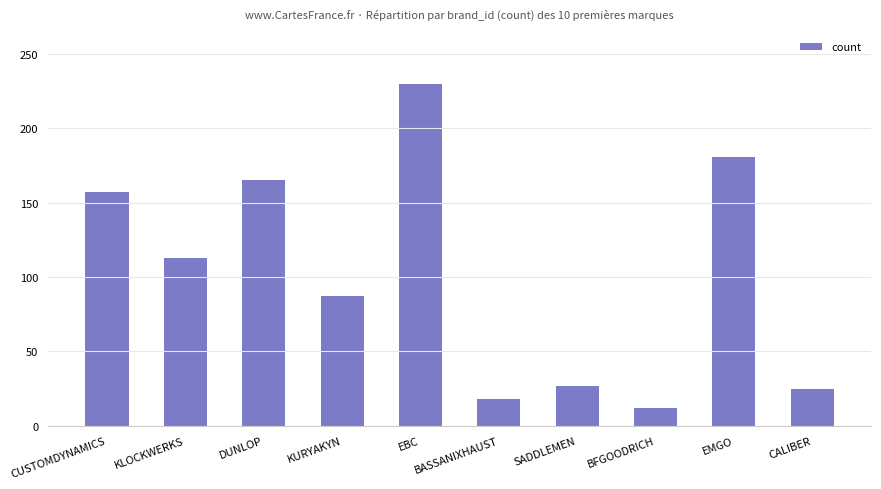

Are the bars horizontal?

No